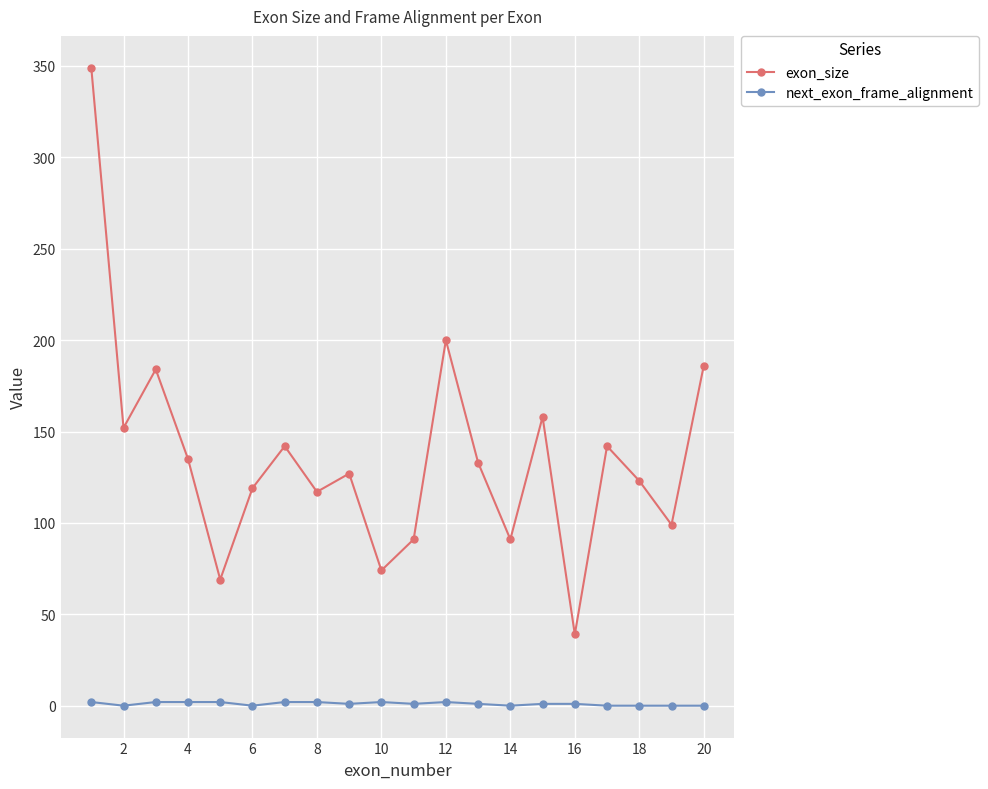

Which series has the largest total across all categories?

exon_size